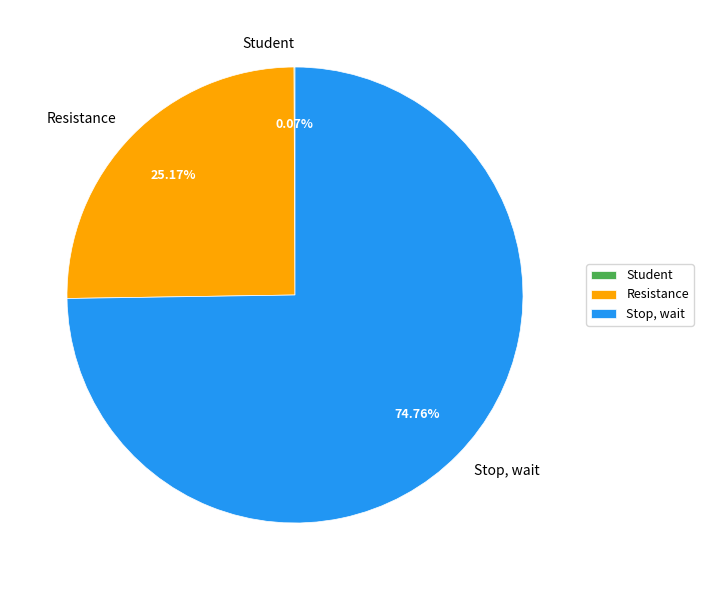

Which slice is the largest?

Stop, wait